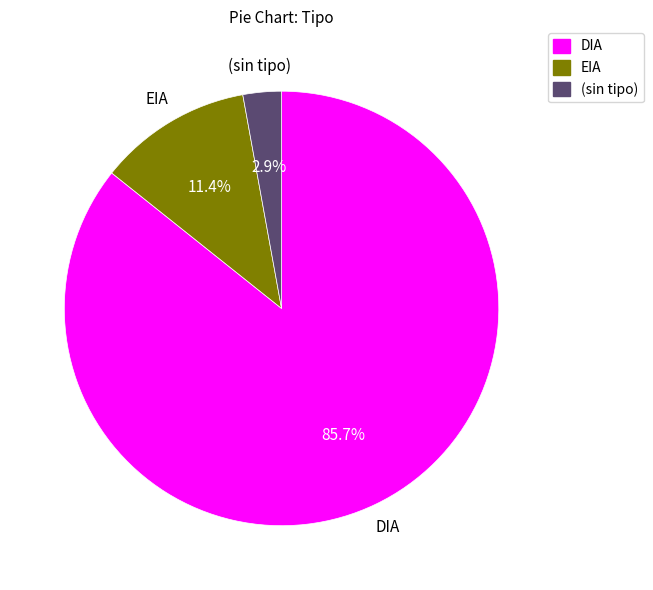

Is there a majority slice in this chart?

Yes